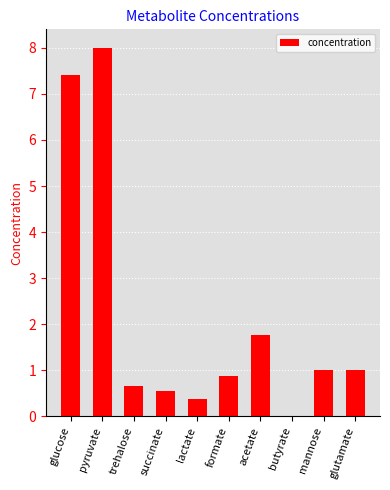

At which label does the data first exceed 1?

glucose